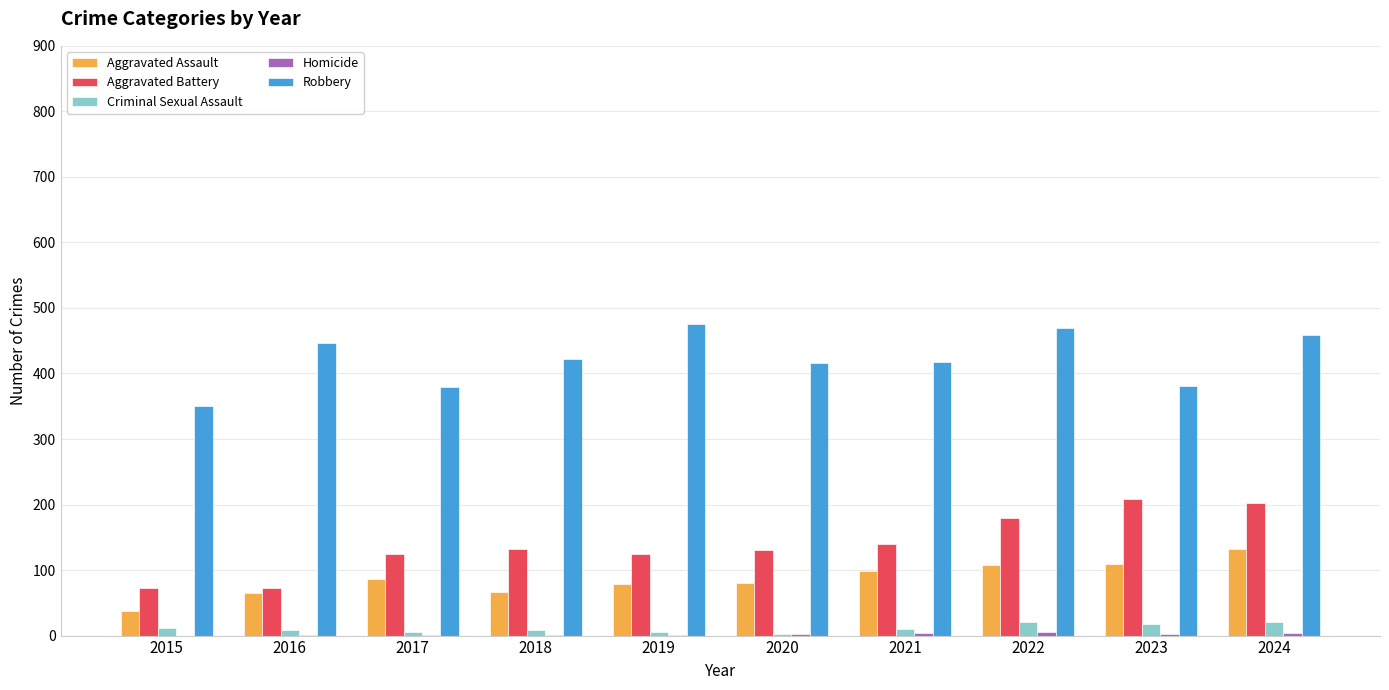

How many groups of bars are there?

10